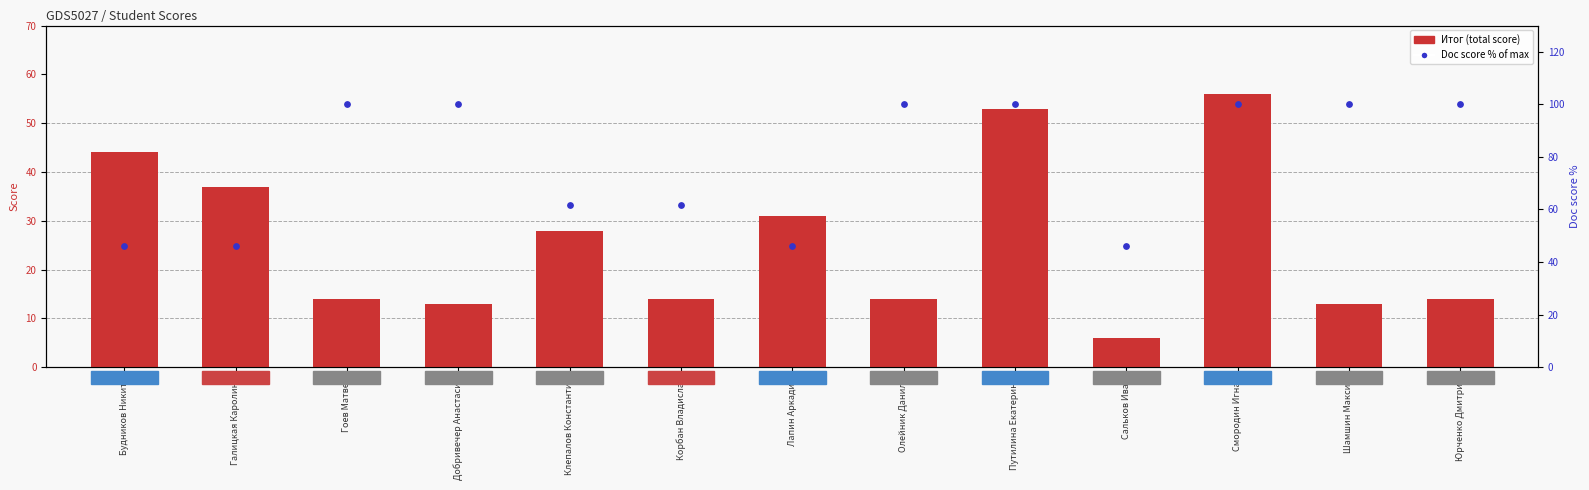

Which series contains the lowest Y value?

Итог (total score)